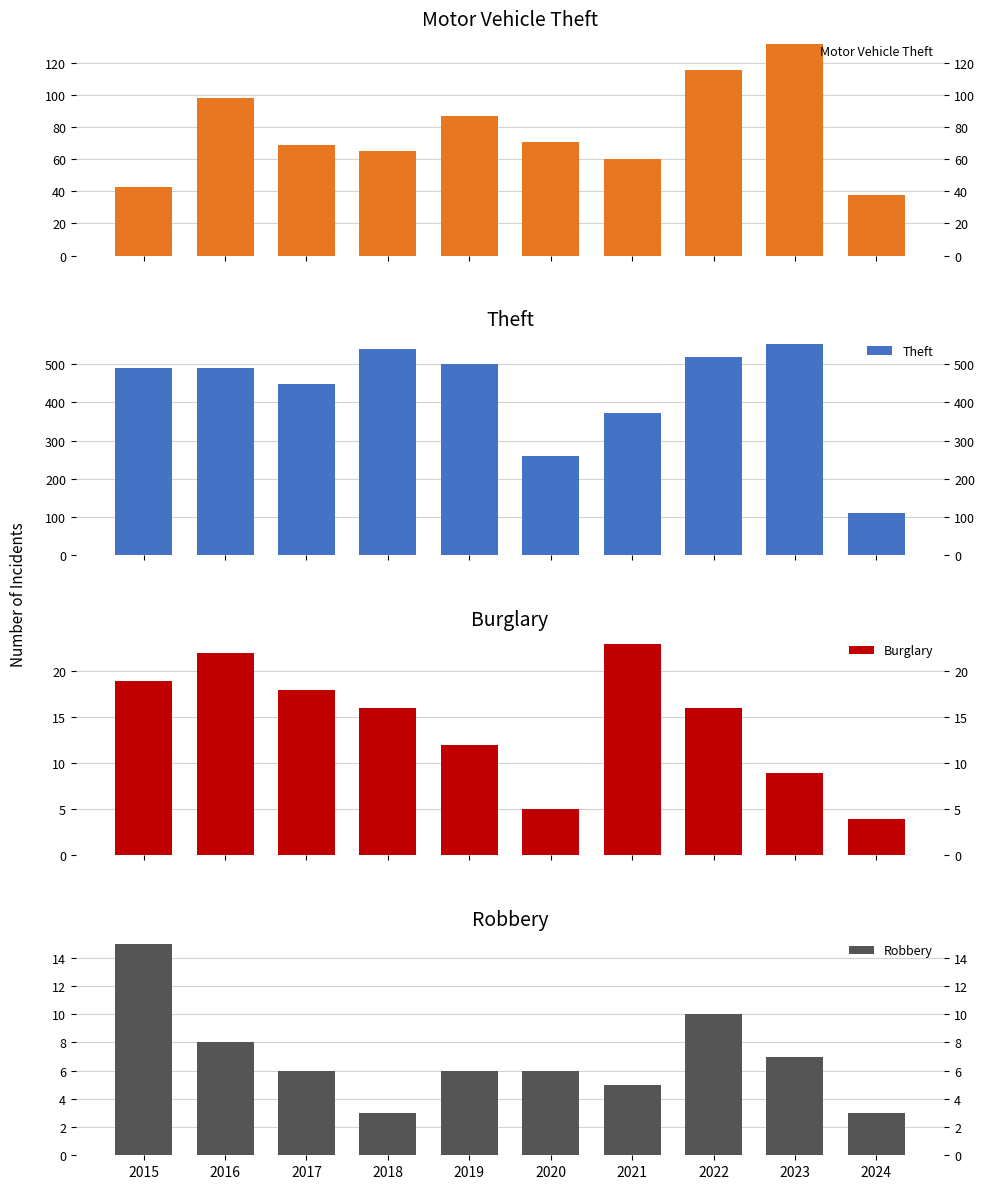

Which series has the widest spread of values?

Theft